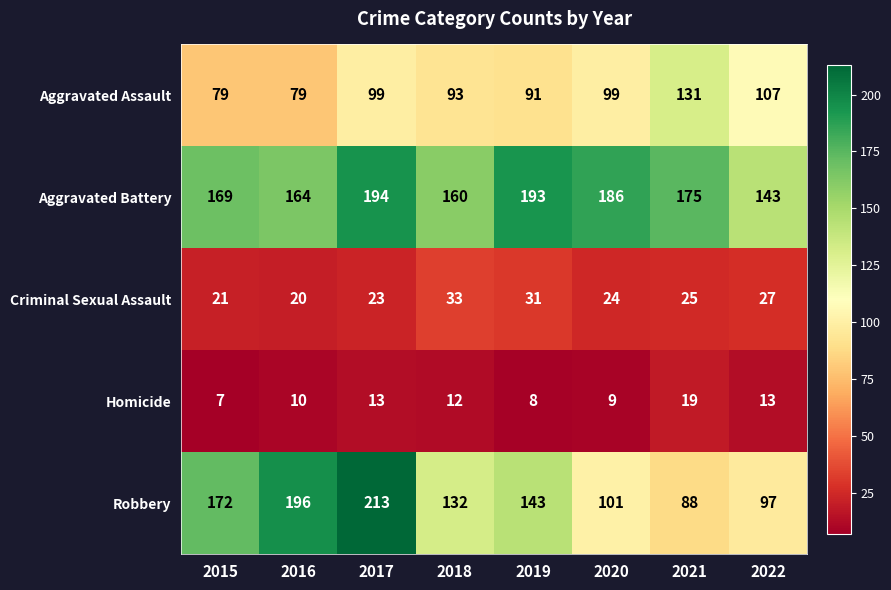

List the series in order of their peak value, lowest first.

Homicide, Criminal Sexual Assault, Aggravated Assault, Aggravated Battery, Robbery